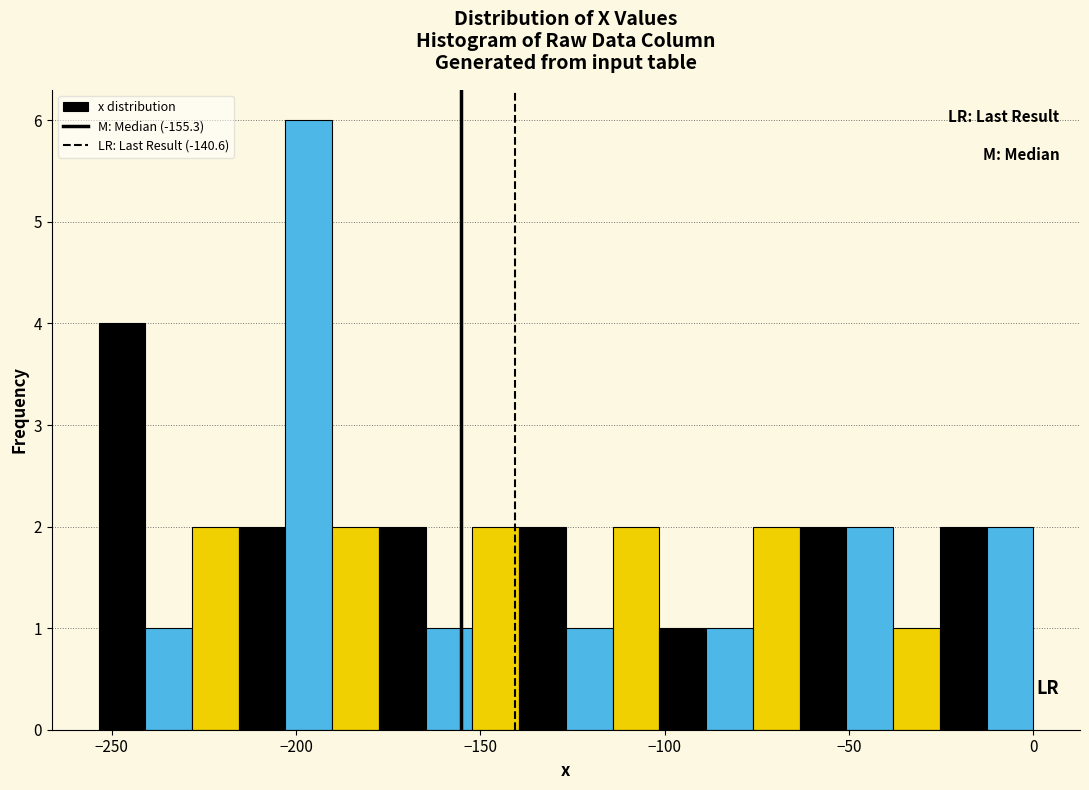

Around what value on the x-axis is the tallest bar? Give the approximate position of its centre, as read against the axis.

-195